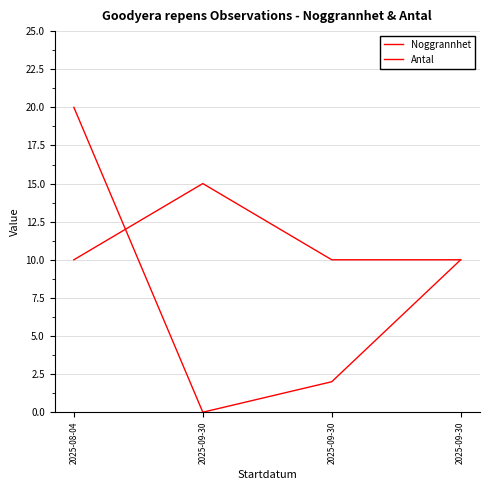

At which category is the sum across all series the highest?

2025-08-04